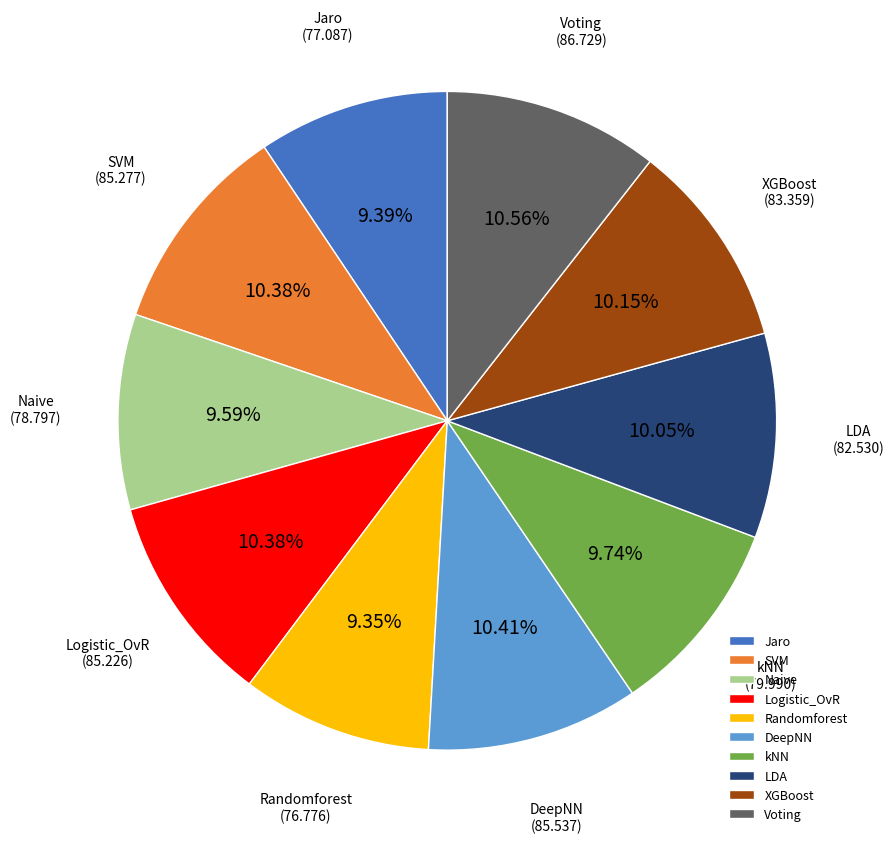

Approximately how many times larger is the value at Logistic_OvR compared to Jaro?

1.1